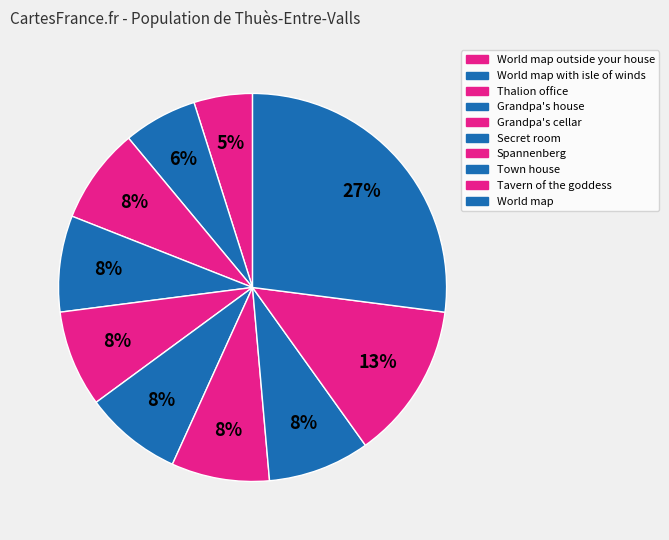

Combined, do Spannenberg and Town house account for over 50%?

No